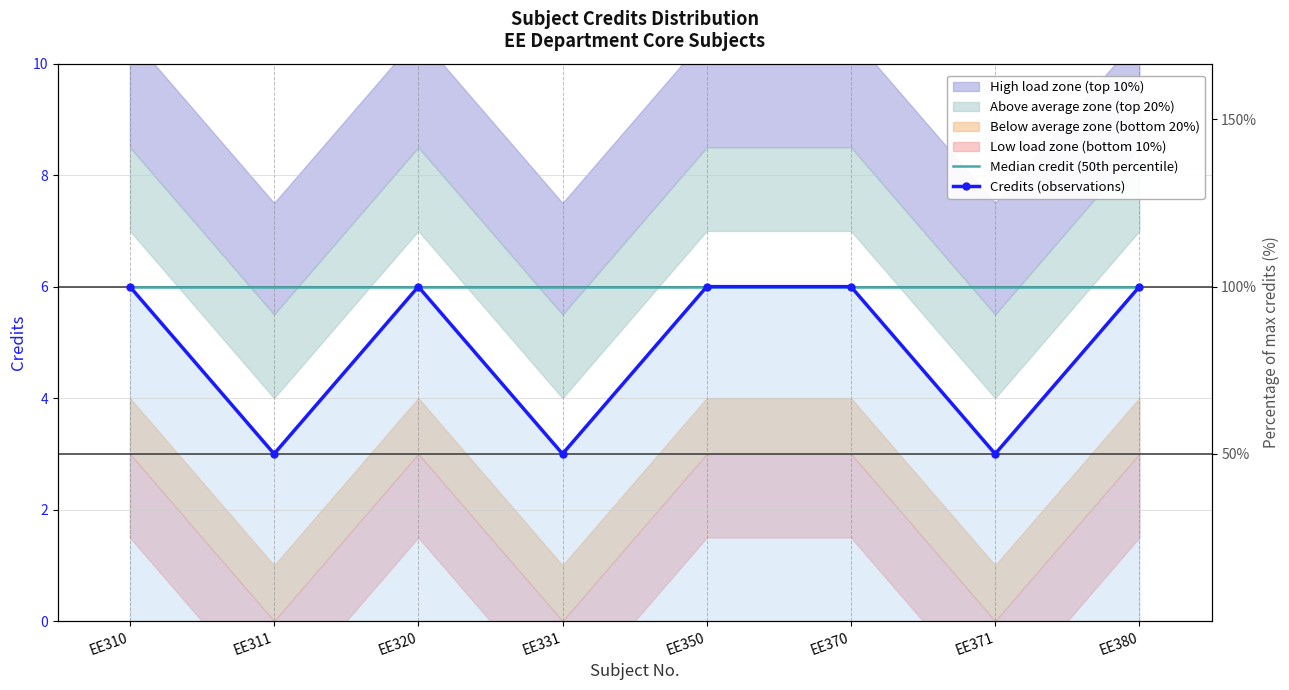

The Median credit (50th percentile) series shows 6 at EE331. True or false?

True